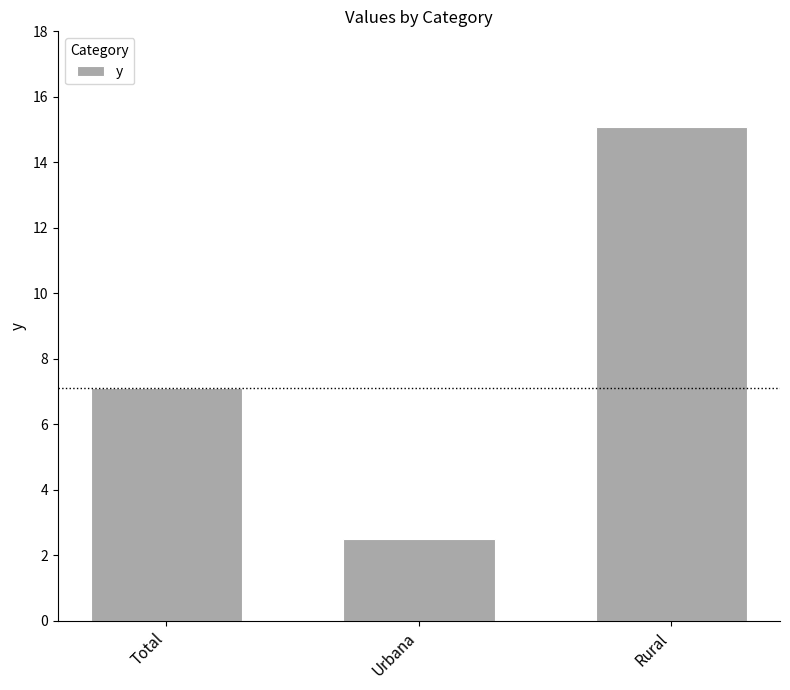

What is the sum of the values at Urbana and Total?

9.6